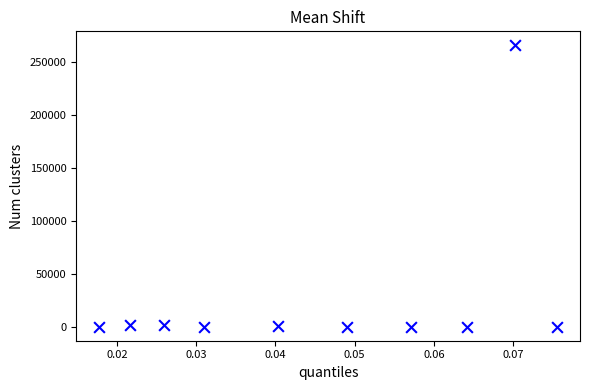

What is the average Y value?

26916.5